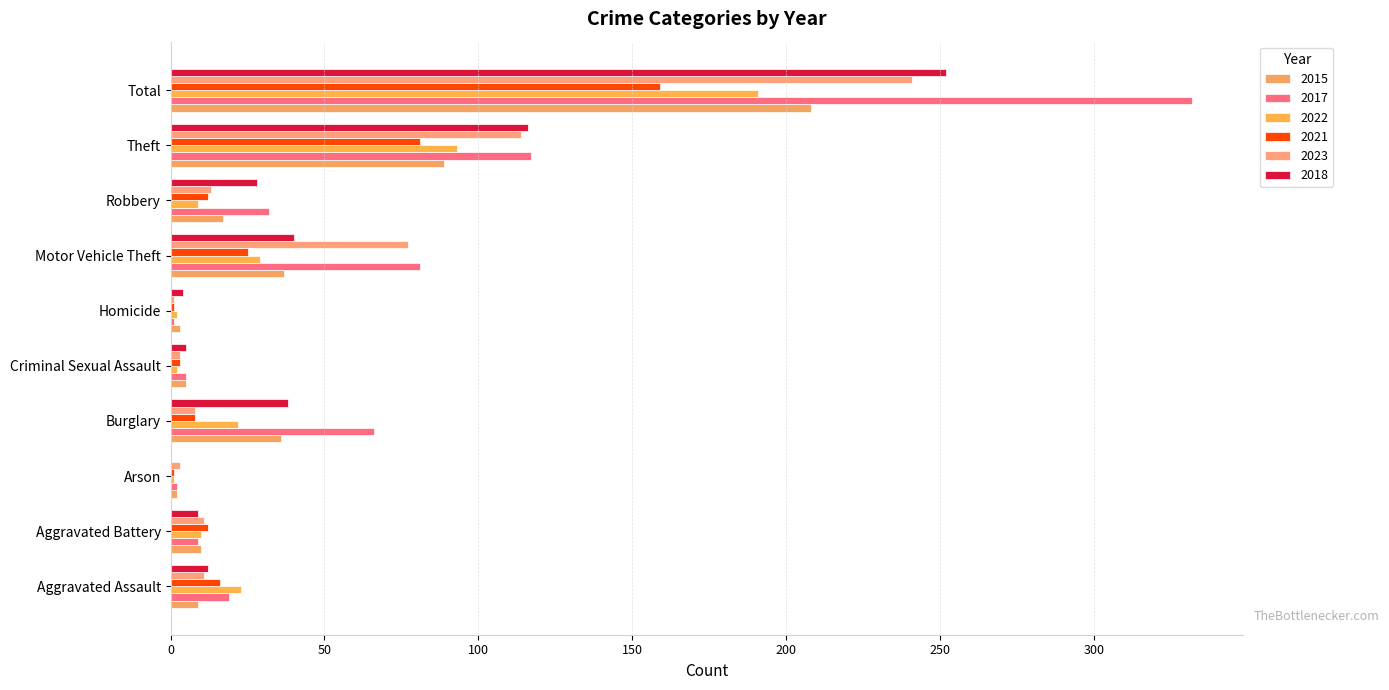

How many data points does each series have?

10